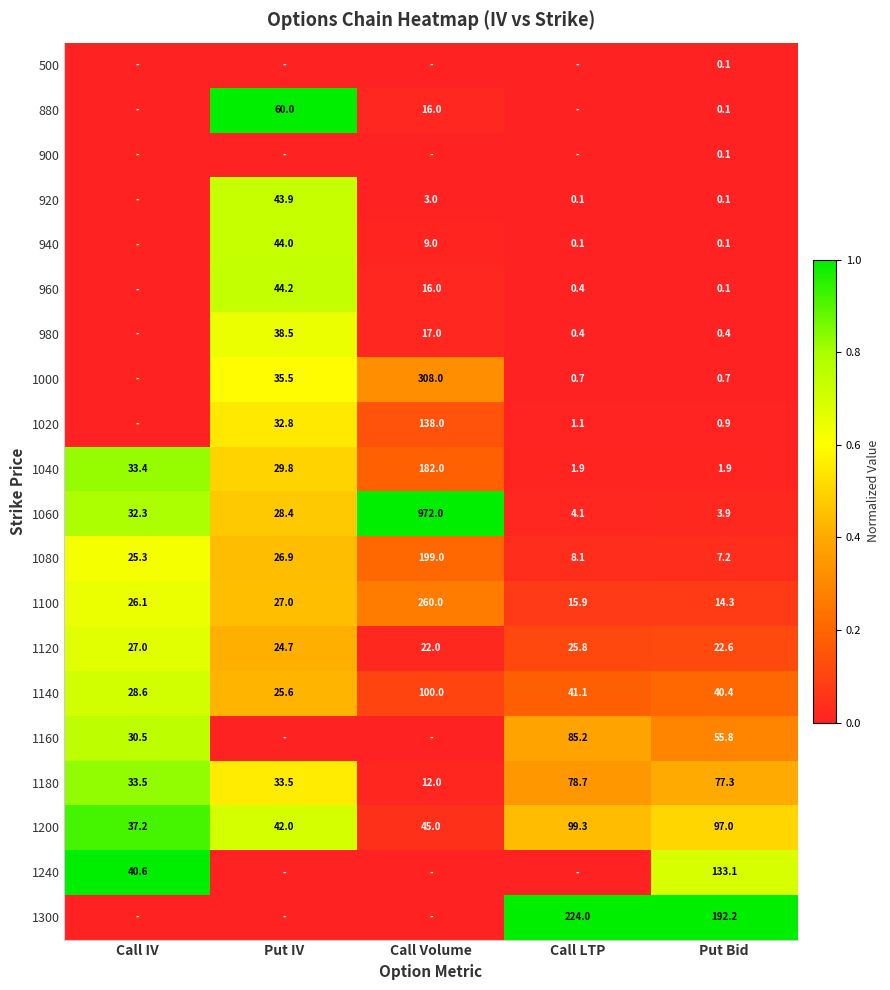

What is the difference between the 1200 values at Put IV and Call IV?

4.8